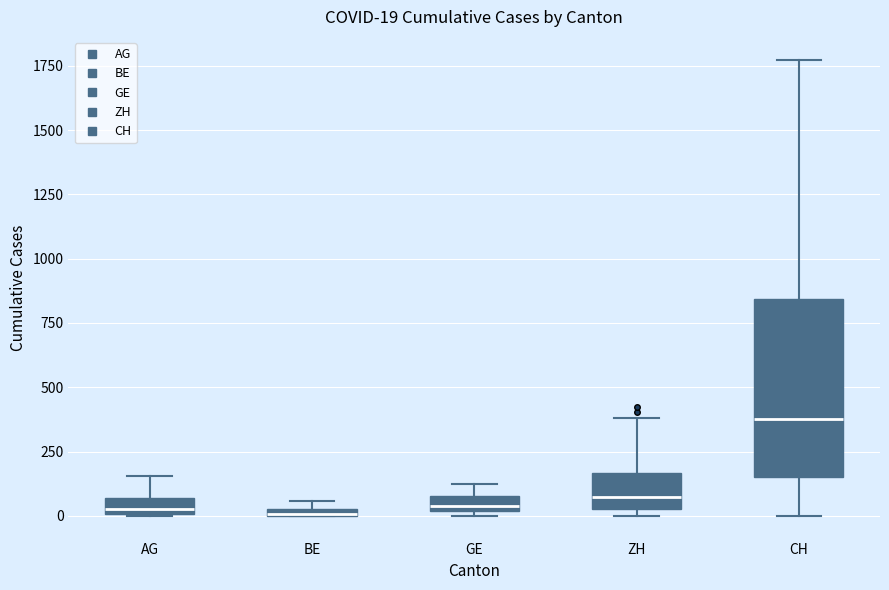

Comparing the boxes themselves (not the whiskers), which one is the tallest?

CH